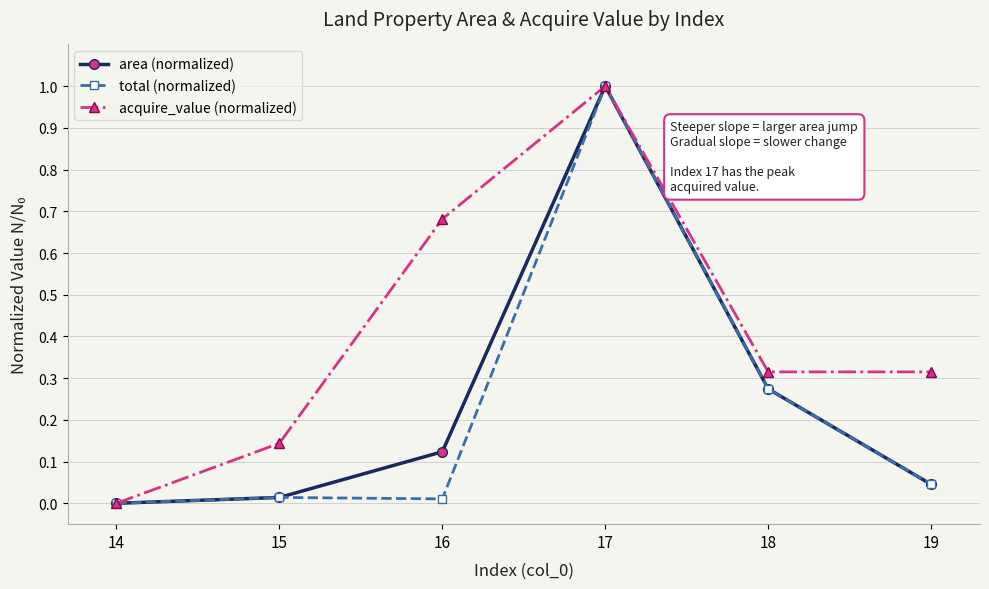

At which label does area (normalized) reach its peak?

17